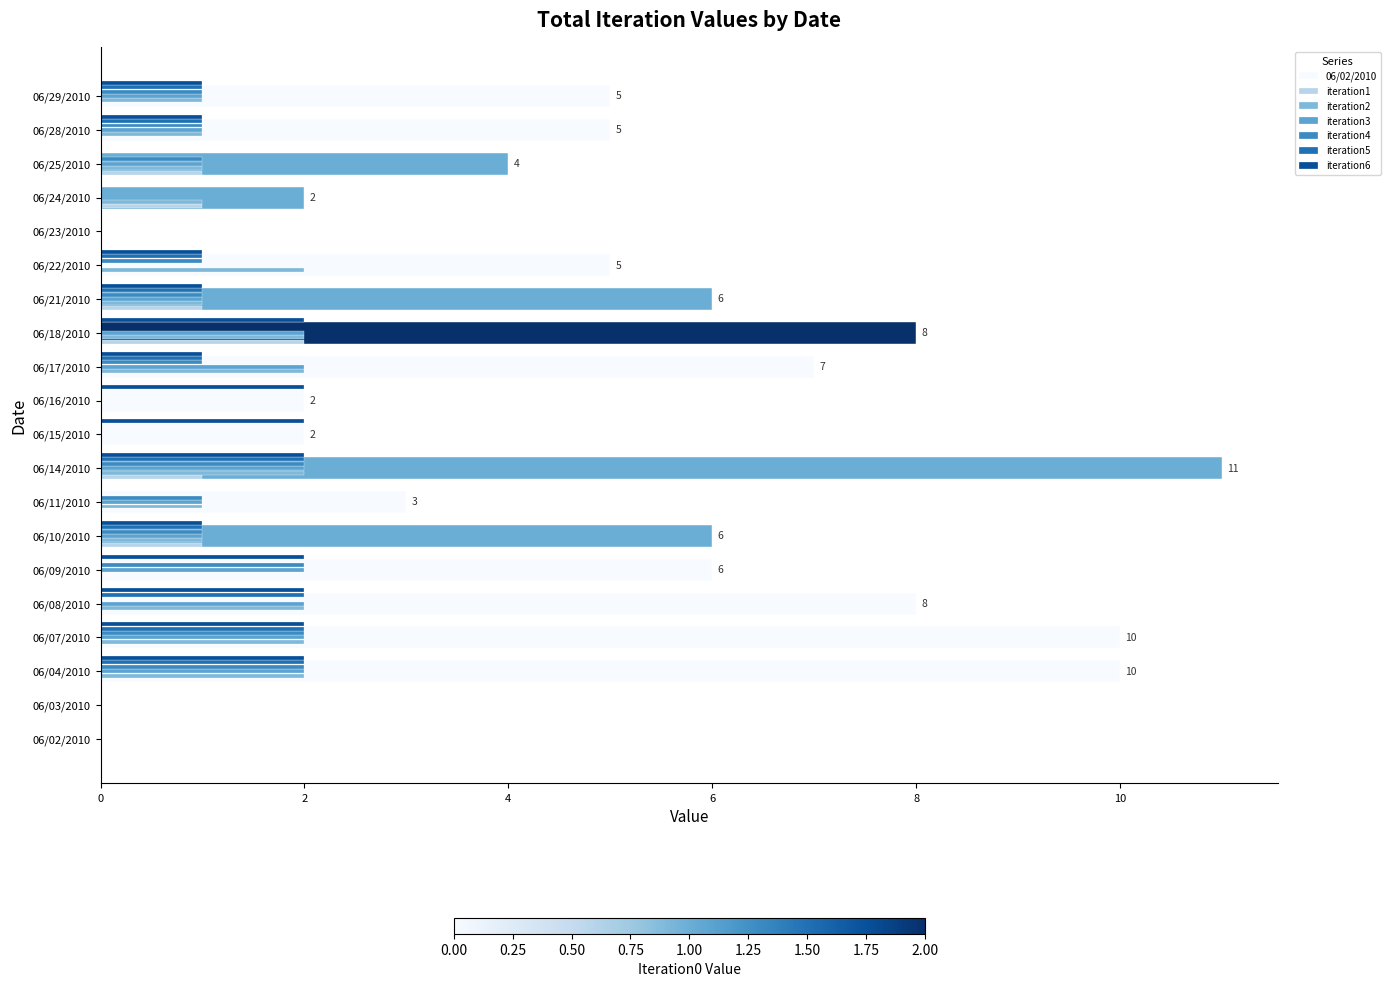

Between 06/10/2010 and 06/23/2010, which series saw the biggest shift?

iteration1